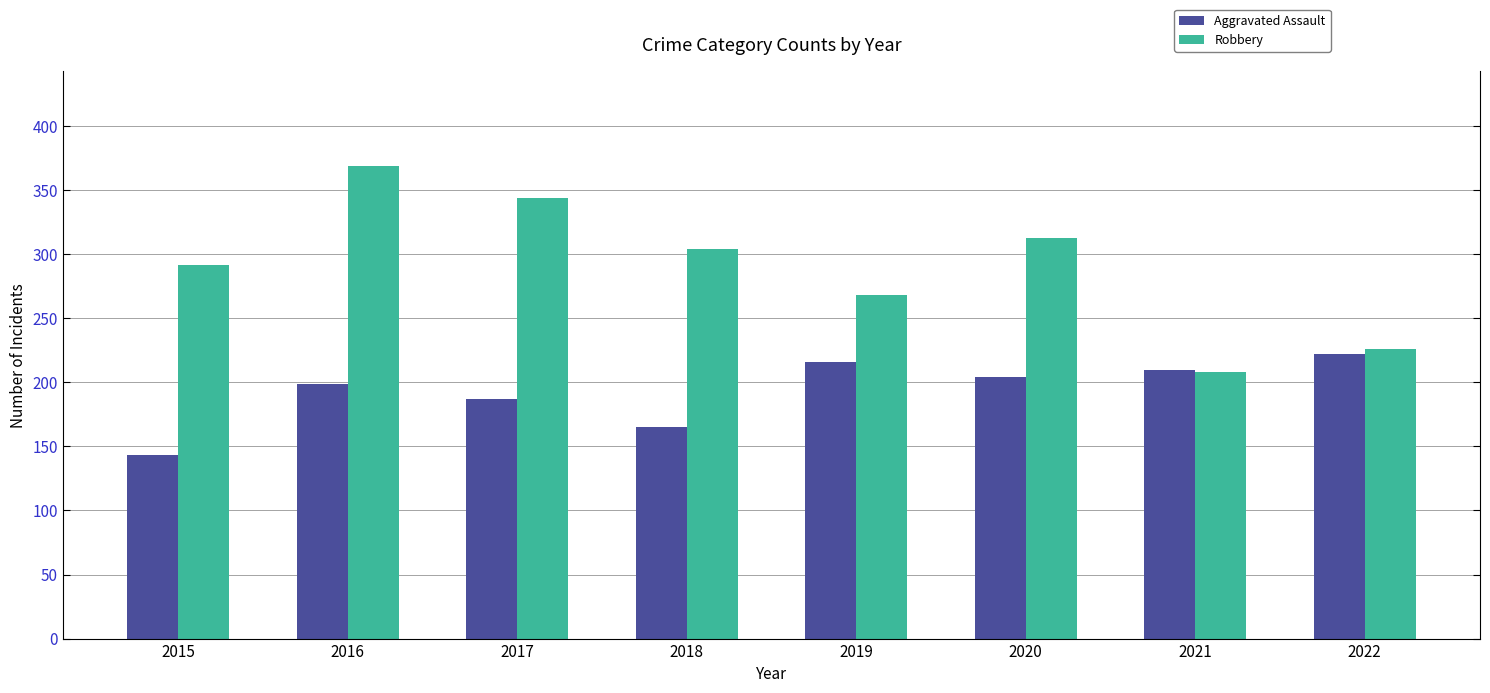

Rank the series at 2017 from lowest to highest value.

Aggravated Assault, Robbery